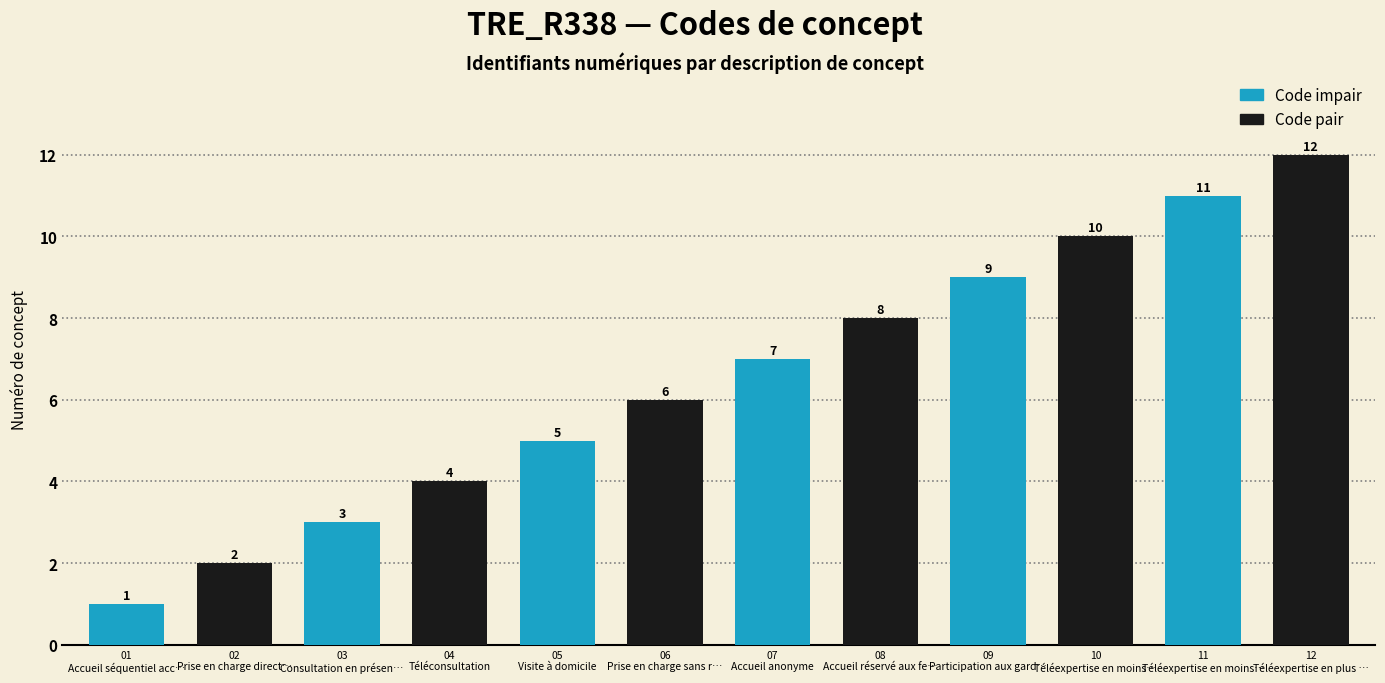

List the labels in order of value, smallest first.

Accueil séquentiel accepté, Prise en charge directe SMUR, Consultation en présentiel, Téléconsultation, Visite à domicile, Prise en charge sans rendez-vous, Accueil anonyme, Accueil réservé aux femmes, Participation aux gardes/astreintes, Téléexpertise en moins de 24h, Téléexpertise en moins de 7 jours, Téléexpertise en plus de 7 jours